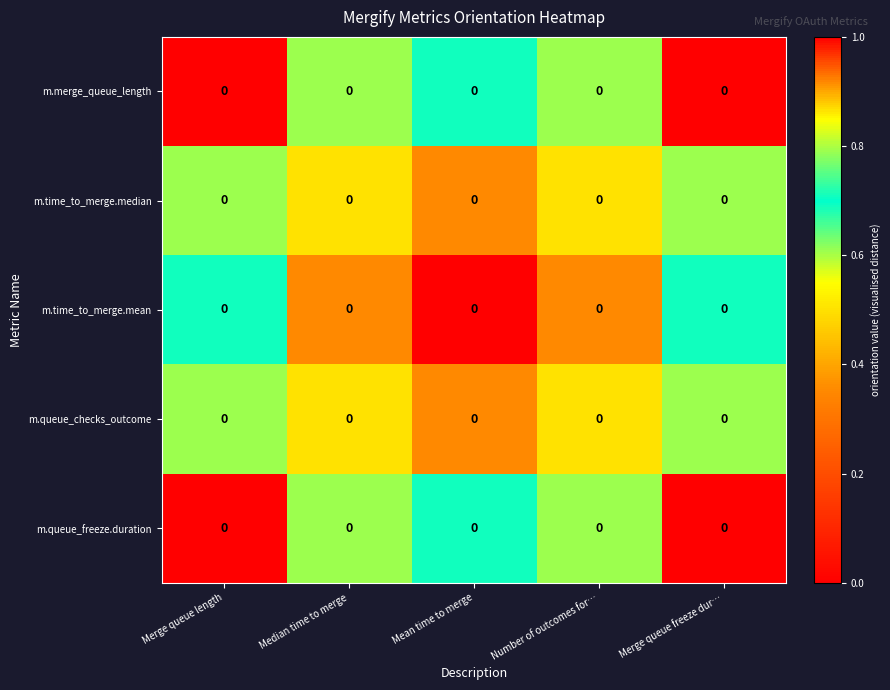

What is the total value across all series at Number of outcomes for…?

2.9